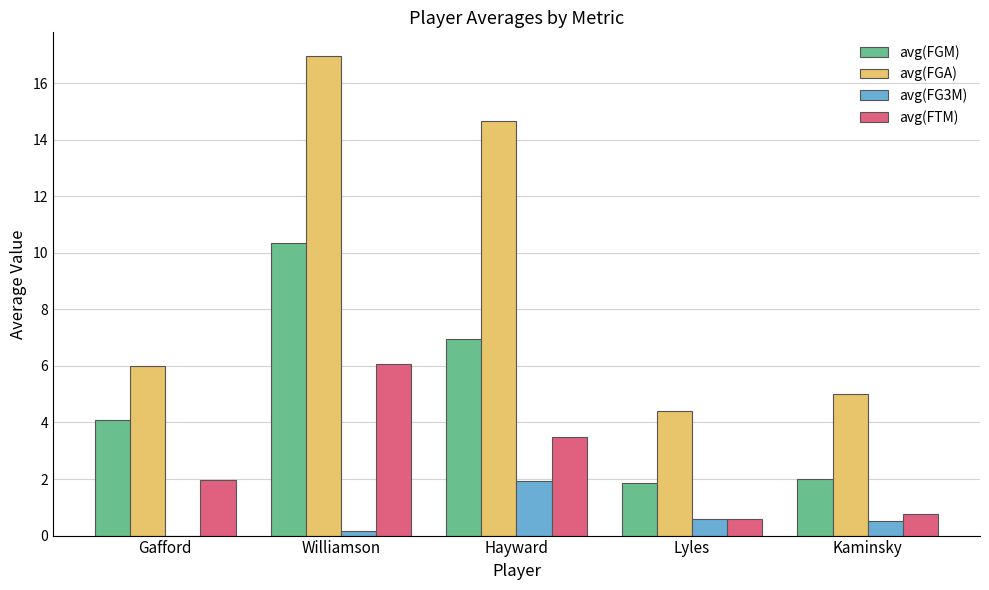

How many series are shown in this chart?

4